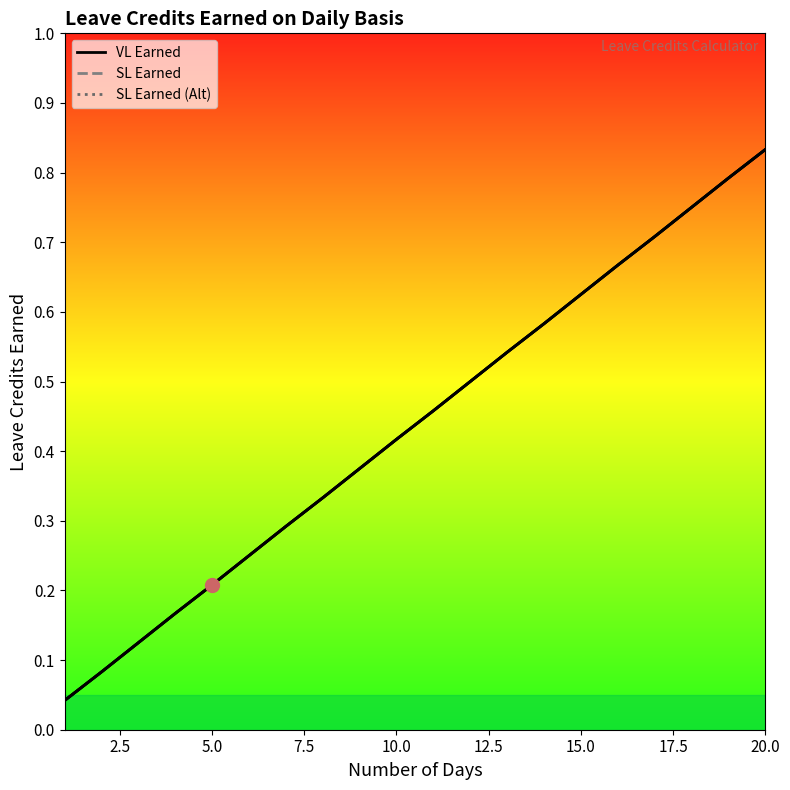

Which has a higher value, 11 or 14?

14